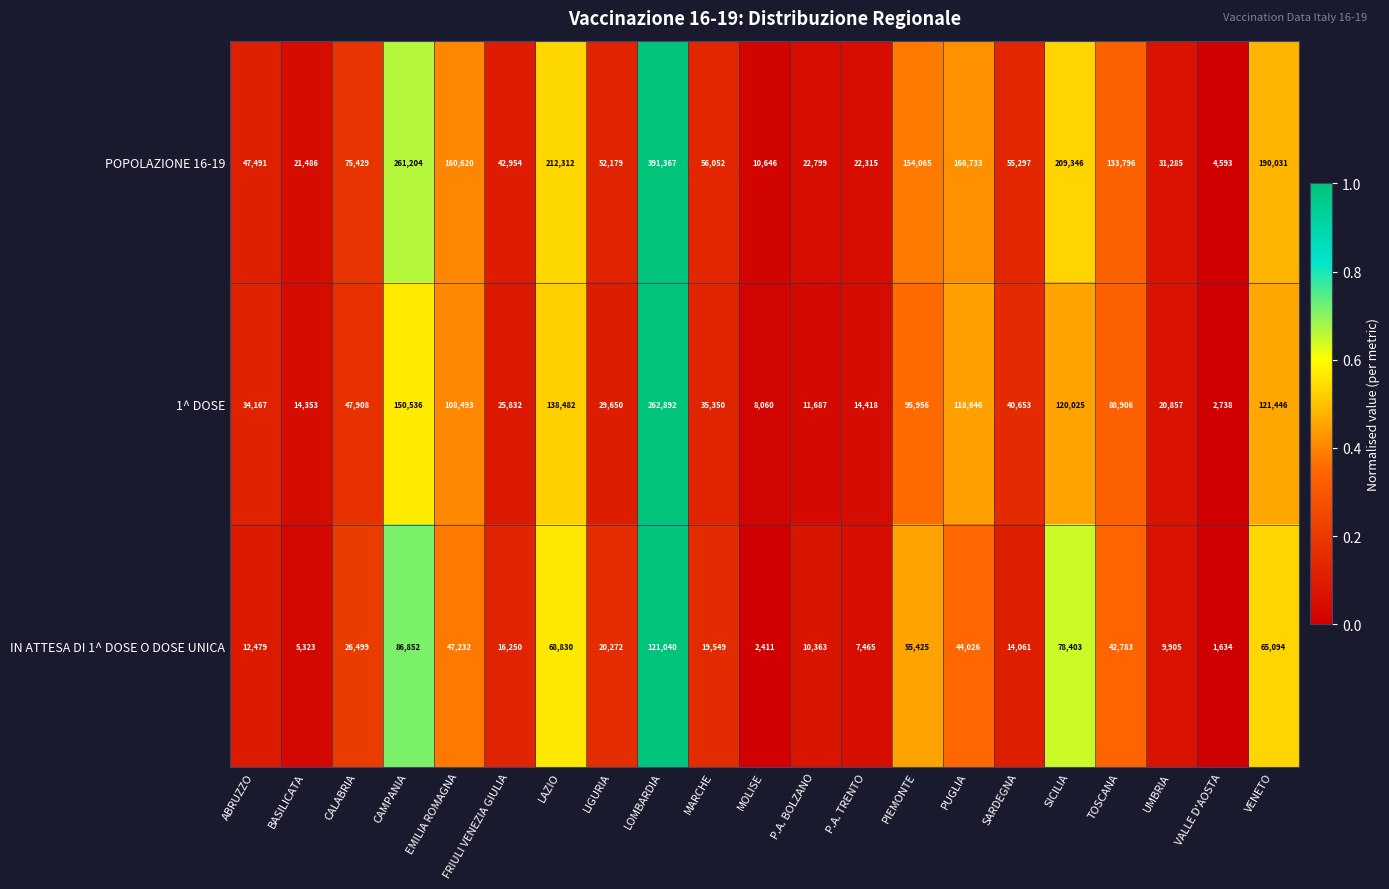

Rank the series by their maximum value, from lowest to highest.

IN ATTESA DI 1^ DOSE O DOSE UNICA, 1^ DOSE, POPOLAZIONE 16-19